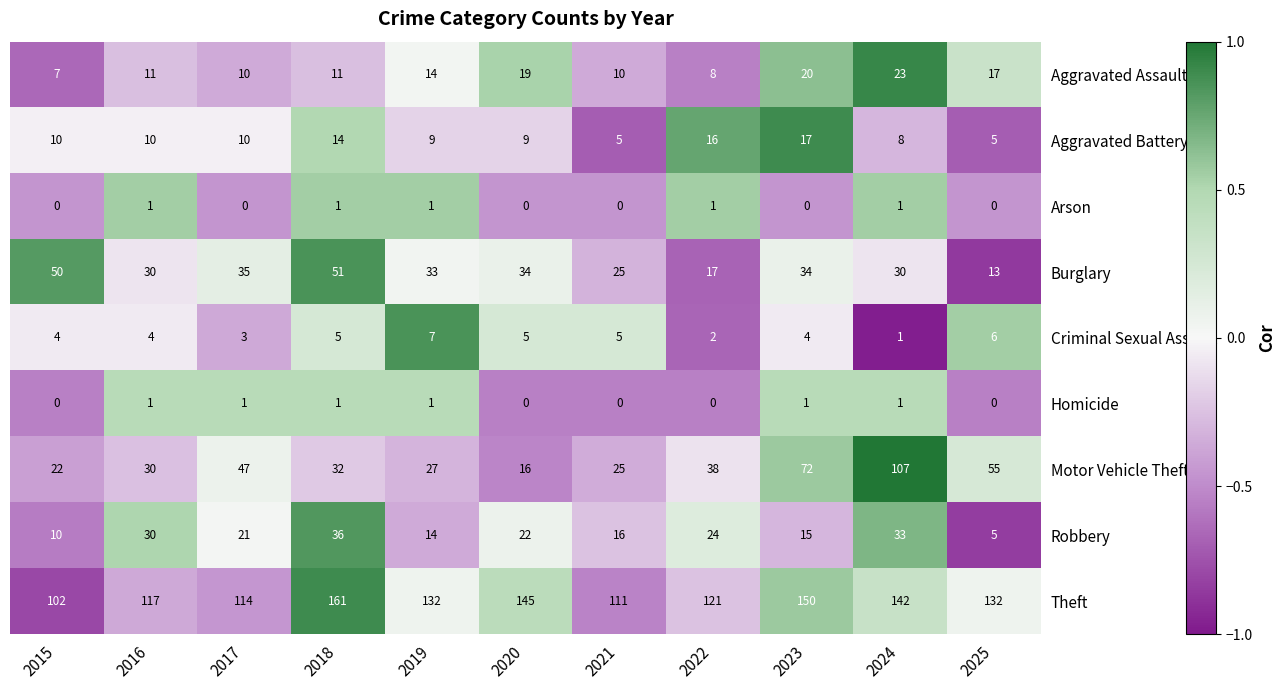

At 2022, list the series in order from largest to smallest.

Theft, Motor Vehicle Theft, Robbery, Burglary, Aggravated Battery, Aggravated Assault, Criminal Sexual Assault, Arson, Homicide